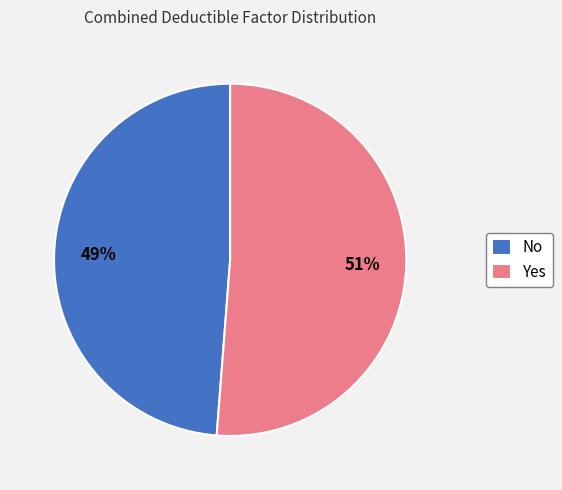

How many slices are in this pie chart?

2